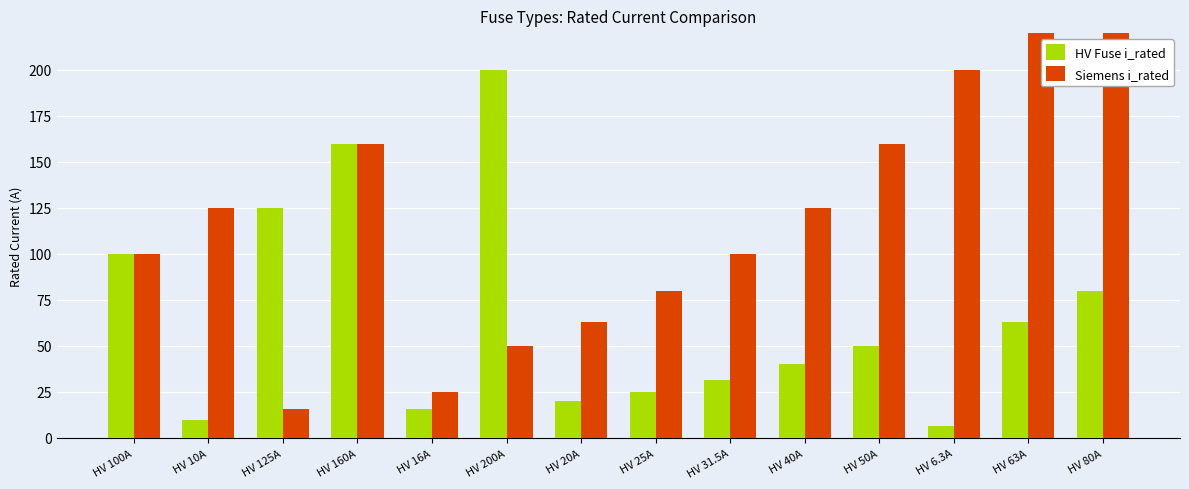

Between HV 80A and HV 160A, which is larger?

HV 160A